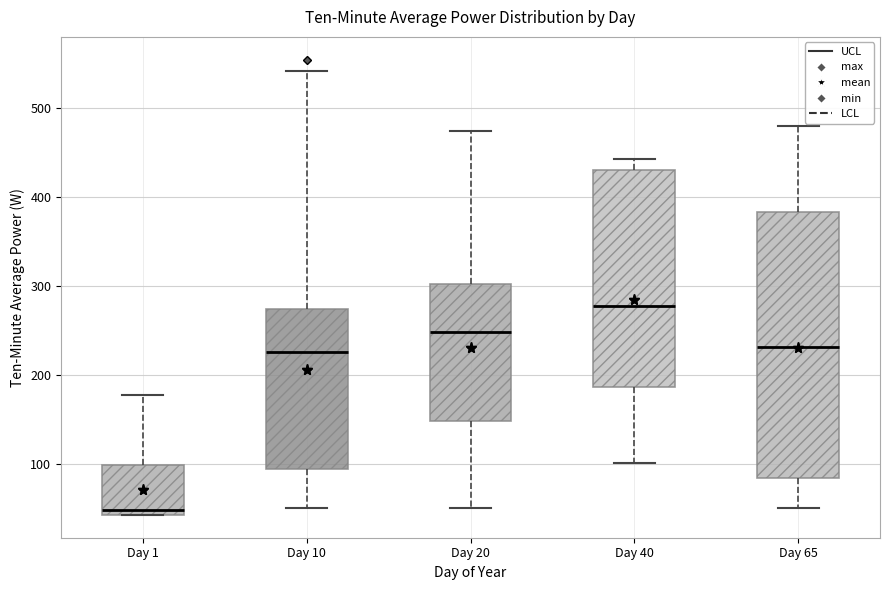

Comparing the boxes themselves (not the whiskers), which one is the tallest?

Day 65